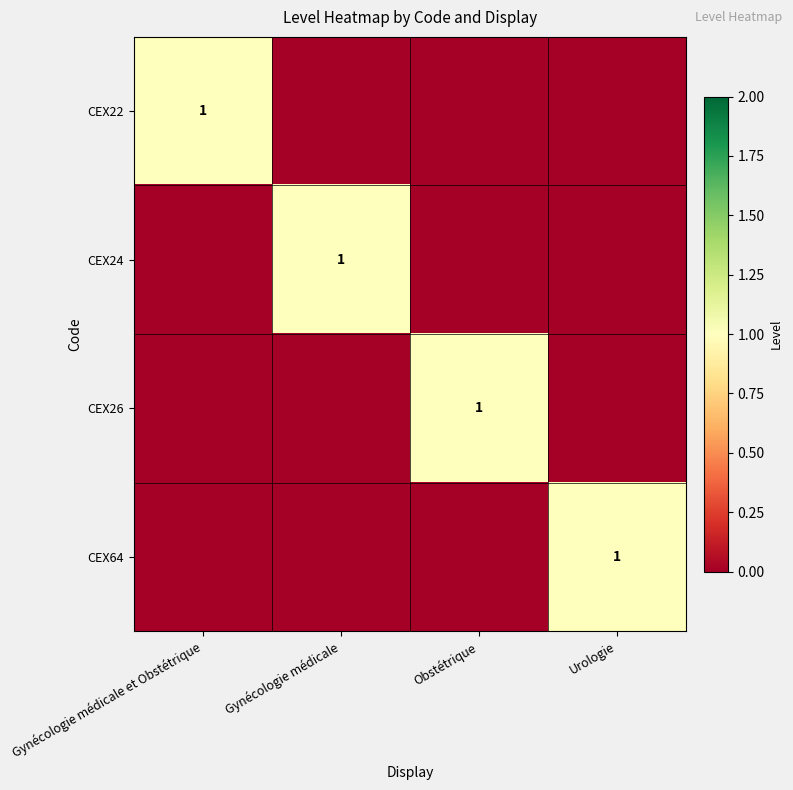

The CEX22 series shows 2 at Gynécologie médicale et Obstétrique. True or false?

False